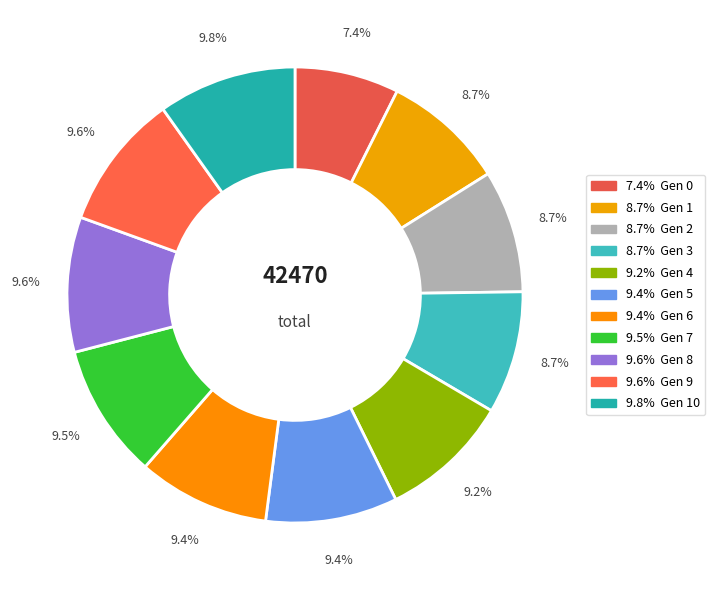

Rank the categories by value from lowest to highest.

0, 1, 2, 3, 4, 5, 6, 7, 8, 9, 10